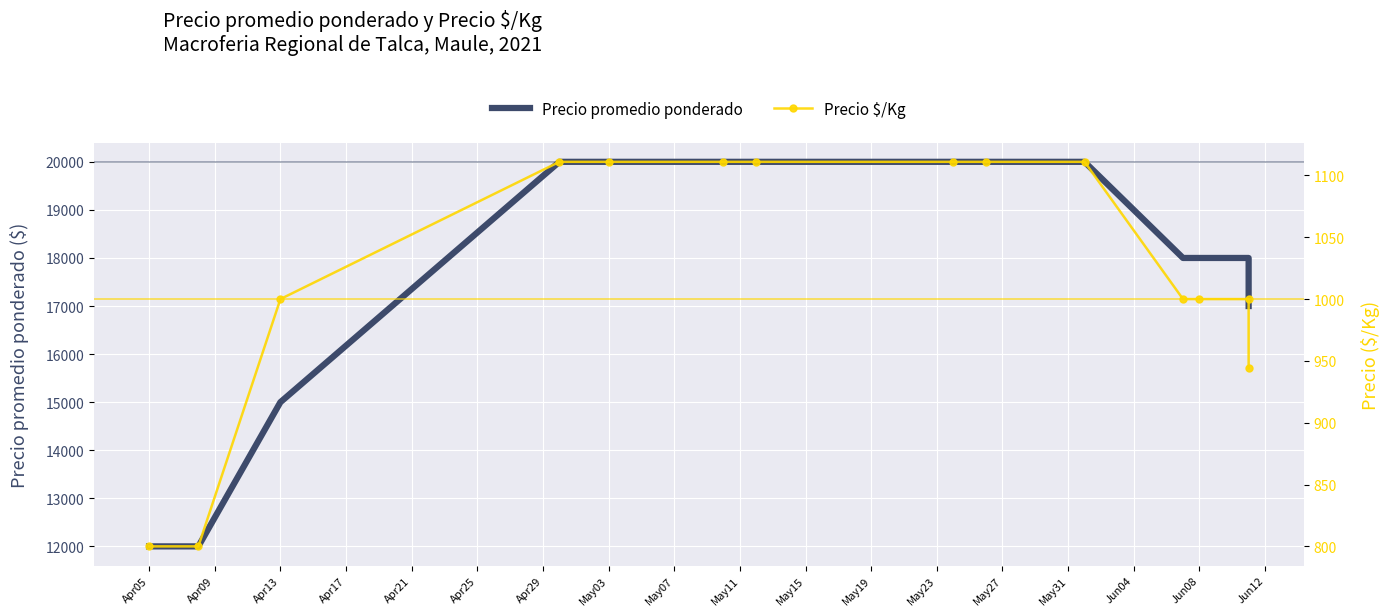

What is the average value of the Precio $/Kg series?

1023